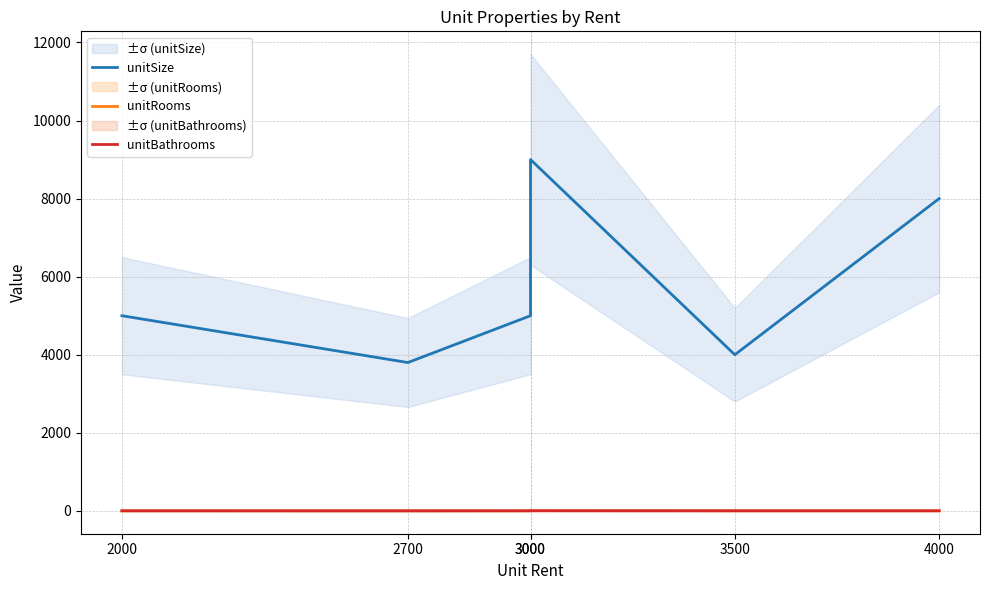

Does the chart display data point markers on the line(s)?

No